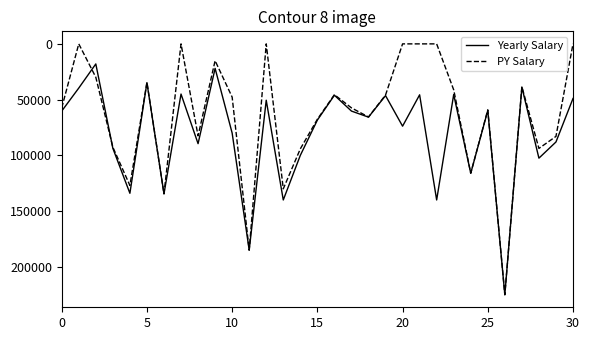

Which series has the largest range (max minus min)?

PY Salary